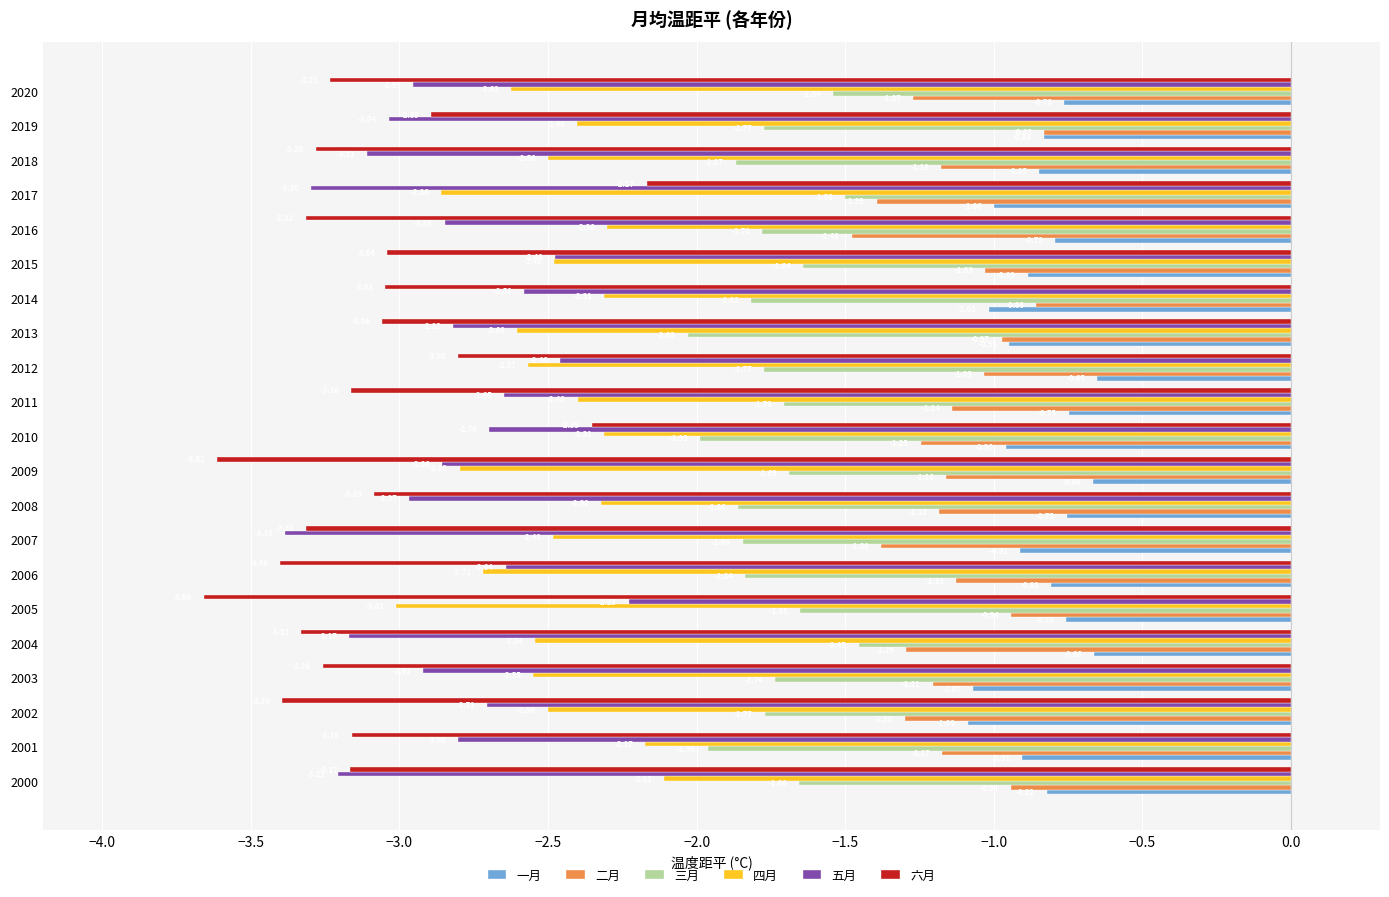

List the series in order of their peak value, highest first.

一月, 二月, 三月, 四月, 六月, 五月